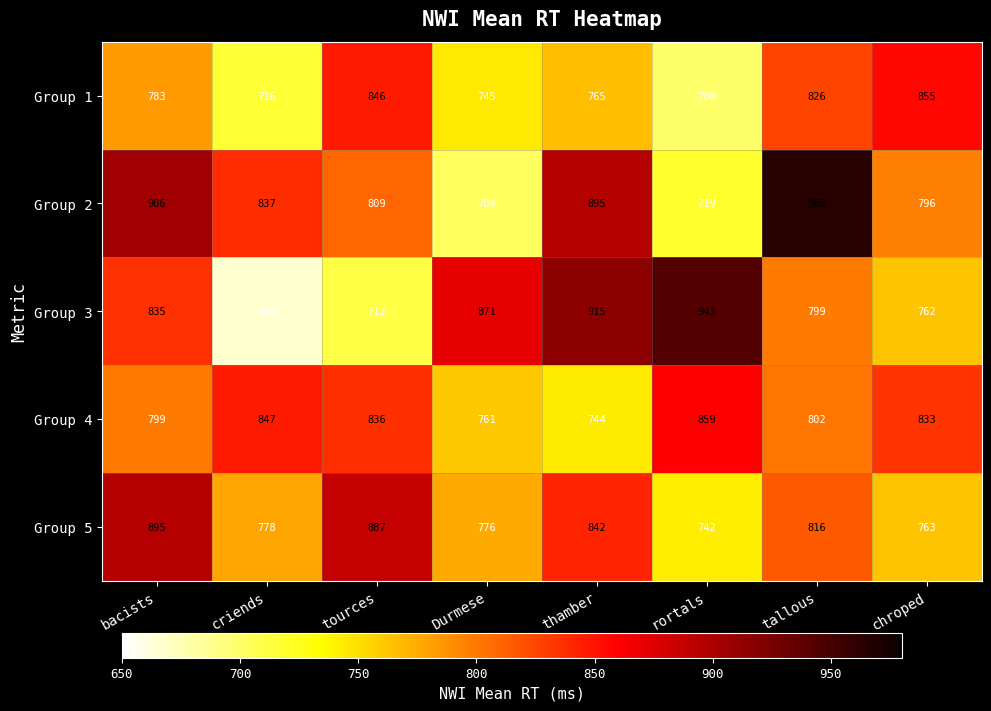

True or false: Group 5 has a value of 1090 at chroped.

False